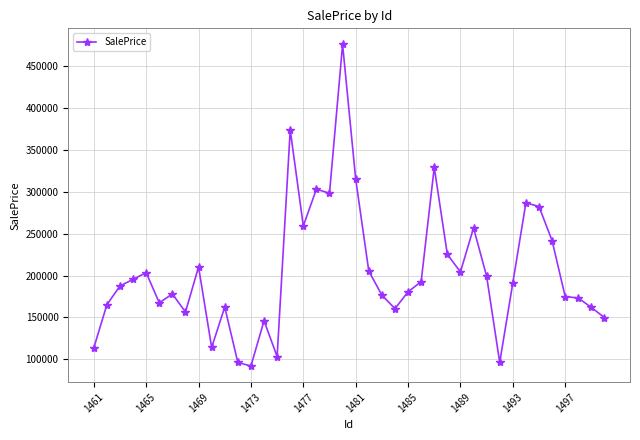

What is the greatest value displayed?

475753.4